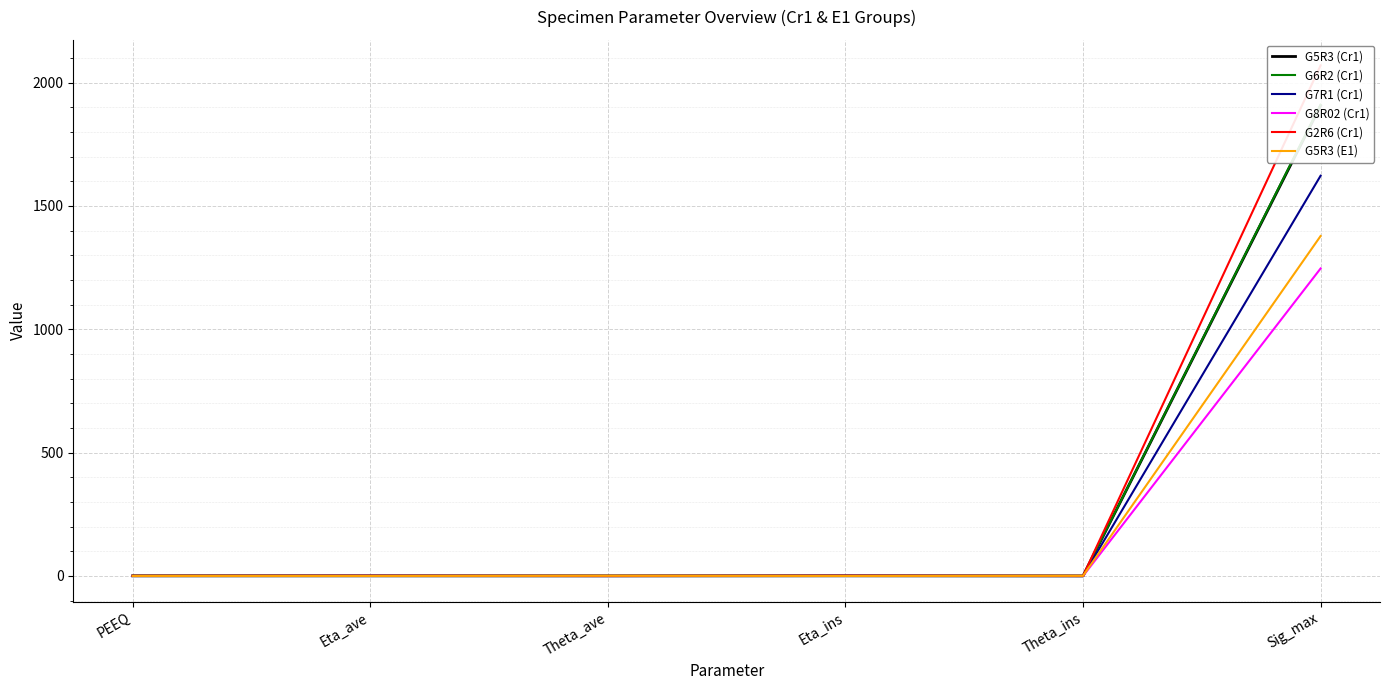

What is the value of the G2R6 (Cr1) point at the 2nd from the left?

0.6